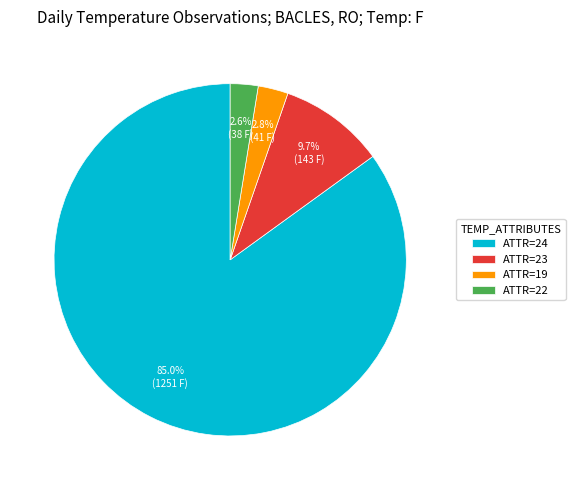

Does any single category account for the majority?

Yes